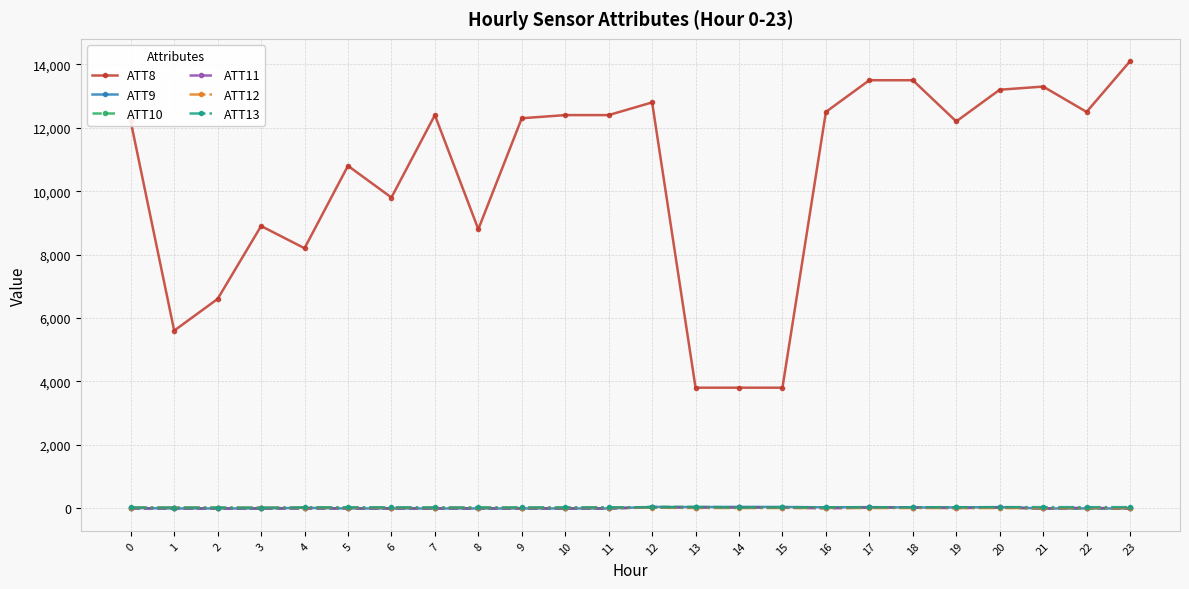

Is it true that ATT13 equals 15.0 at 3?

True